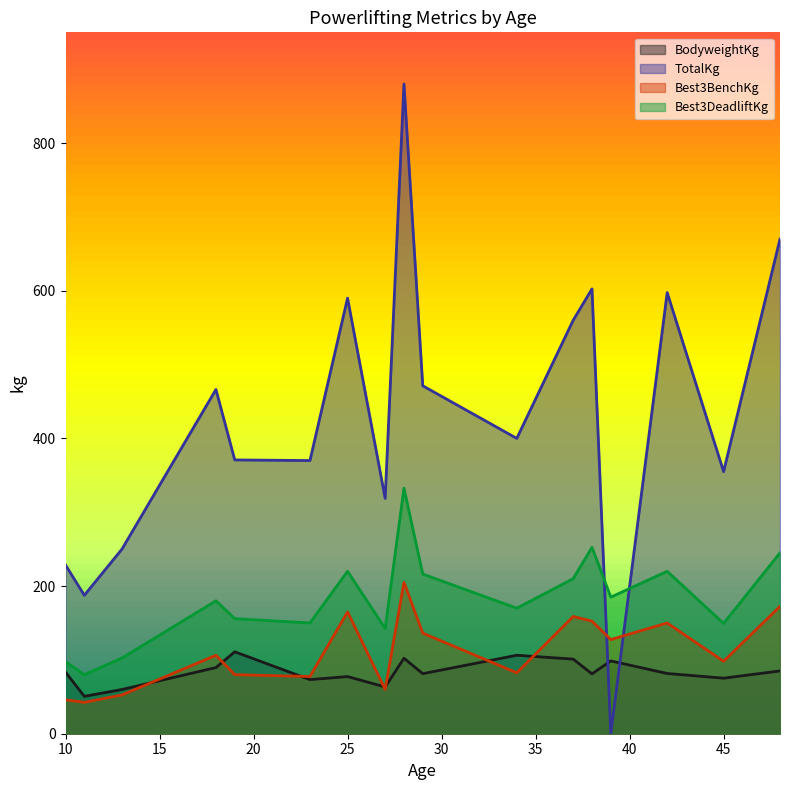

The TotalKg series shows 735.0 at 25. True or false?

False